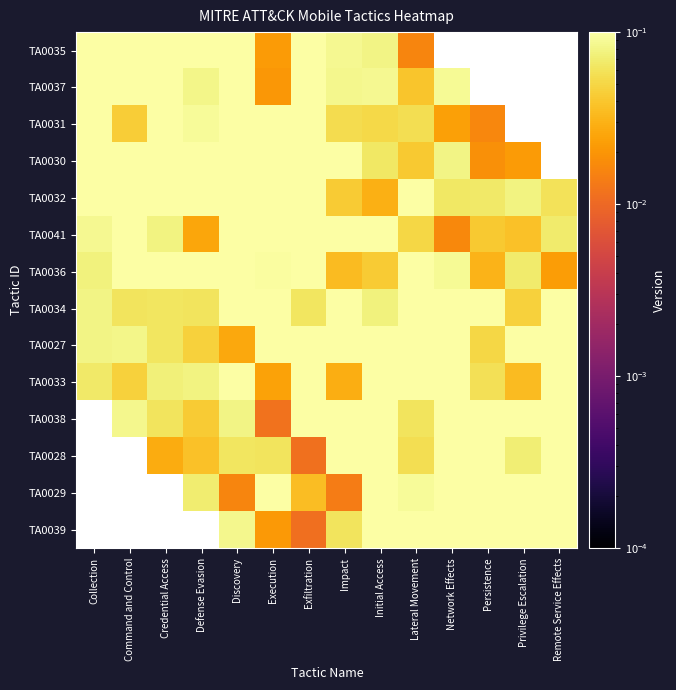

Between Initial Access and Impact, which is larger?

Impact